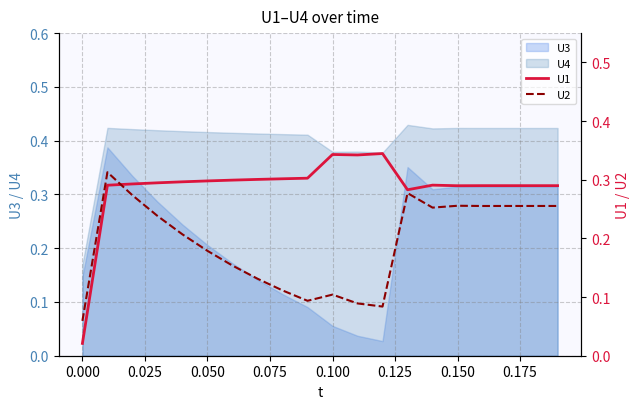

True or false: U4 and U3 intersect in this chart.

False